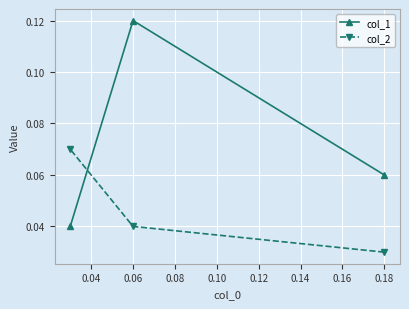

Is the value of col_2 at 0.06 greater than the value of col_1 at 0.06?

No